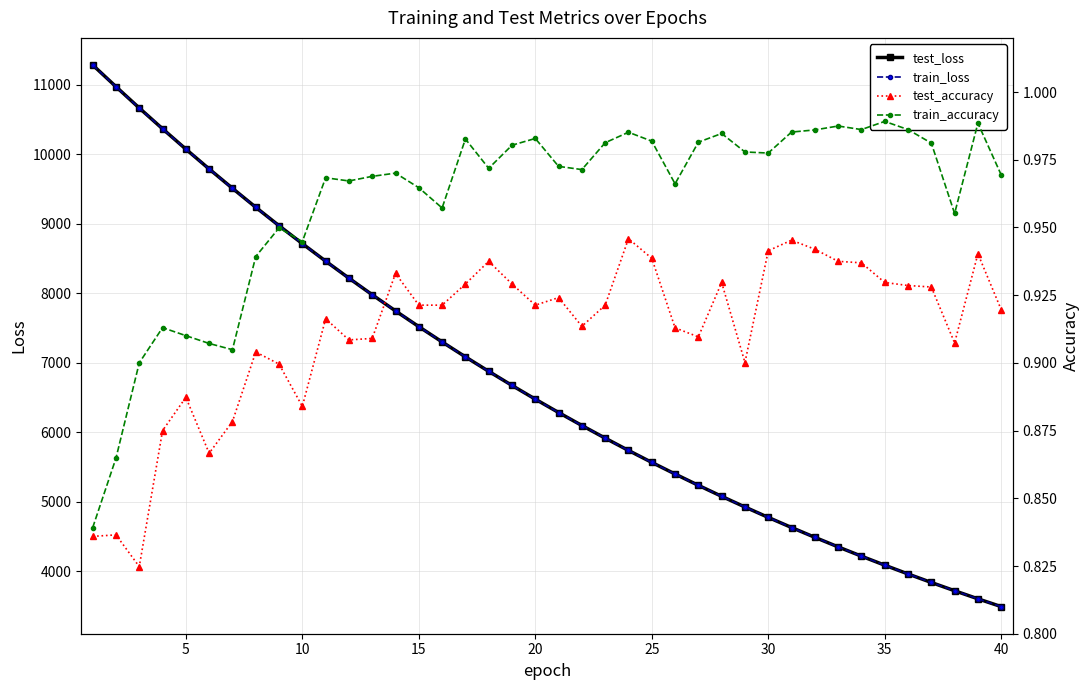

What is the difference between the maximum and minimum values in the test_loss series?

7789.8